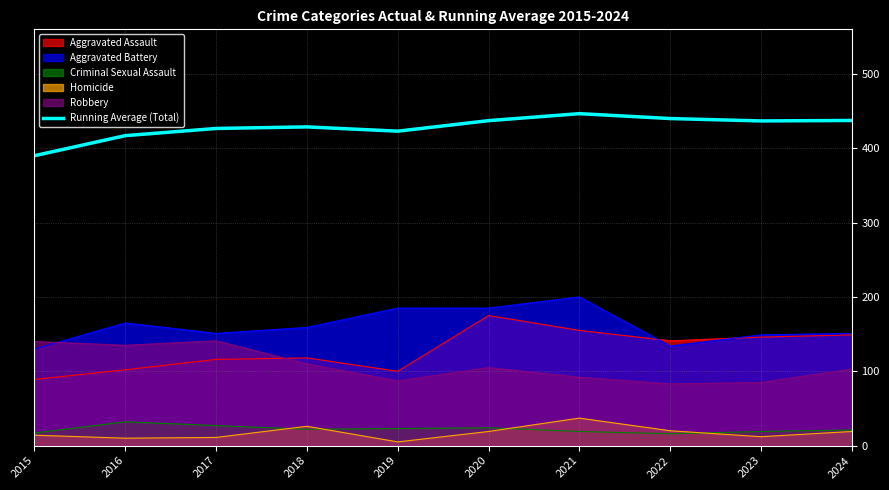

At which category does the data reach its first local valley?

2019